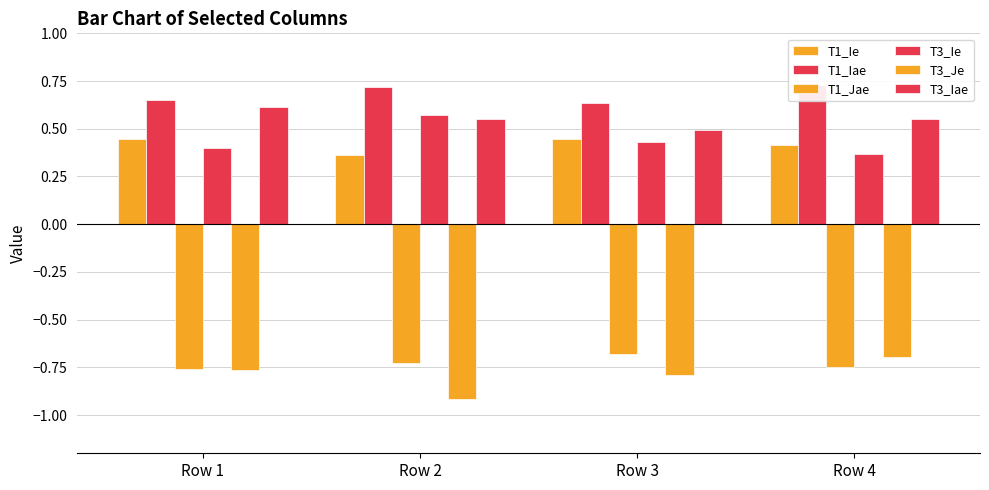

Is the value of T1_Ie at Row 1 greater than the value of T1_Iae at Row 3?

No